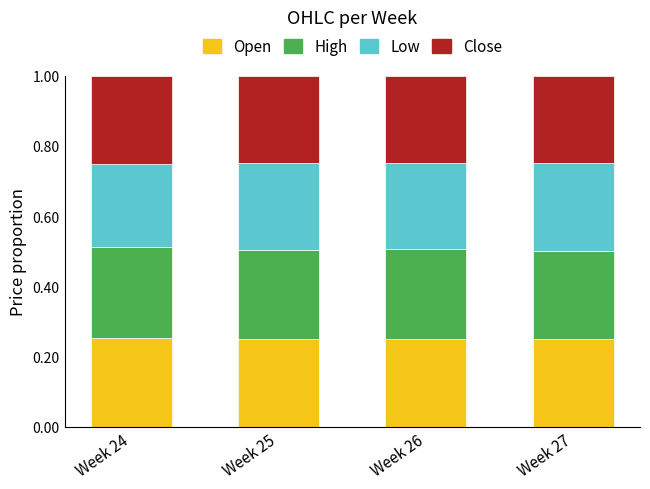

How many bars are there in total?

4